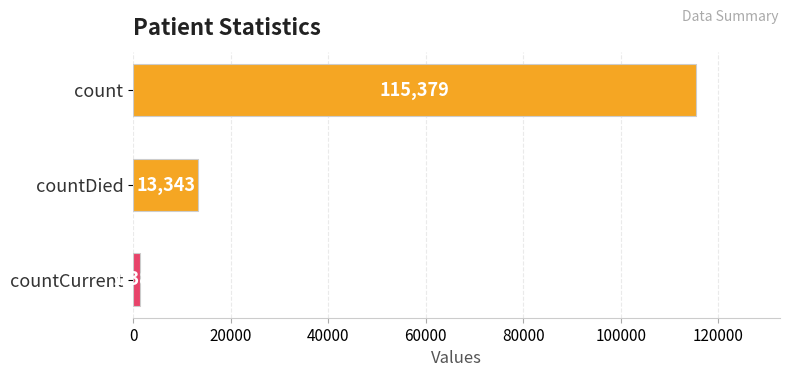

What is the change in value from count to countCurrent?

-113996